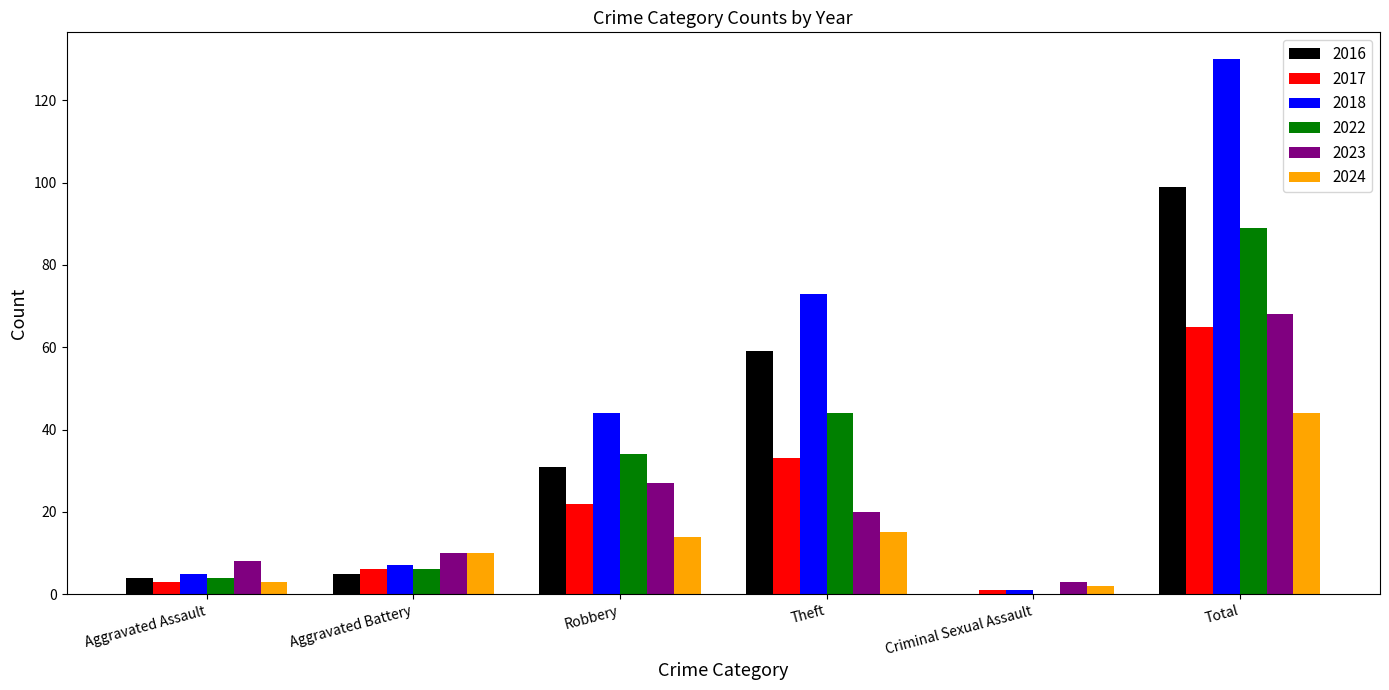

Is it true that 2022 equals 89 at Total?

True